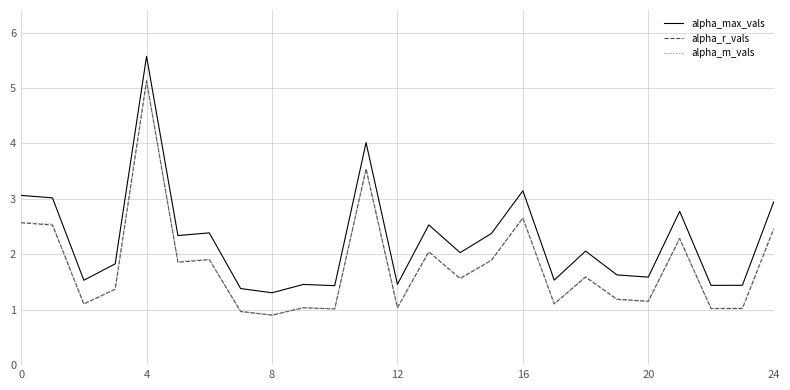

True or false: alpha_m_vals and alpha_max_vals intersect in this chart.

False